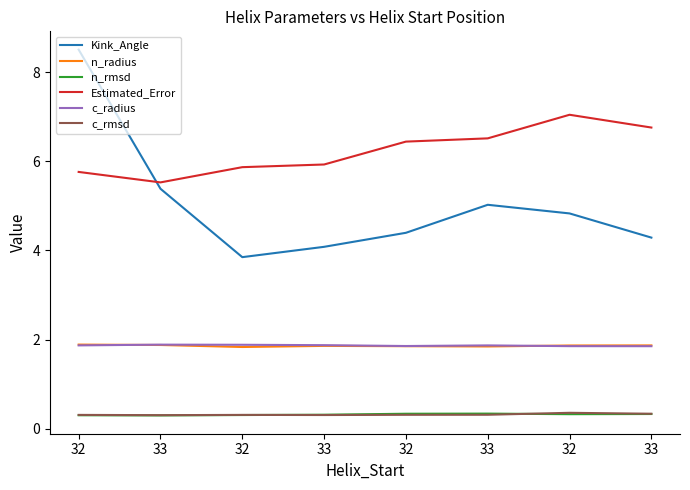

What are all the series names shown in the legend?

Kink_Angle, n_radius, n_rmsd, Estimated_Error, c_radius, c_rmsd